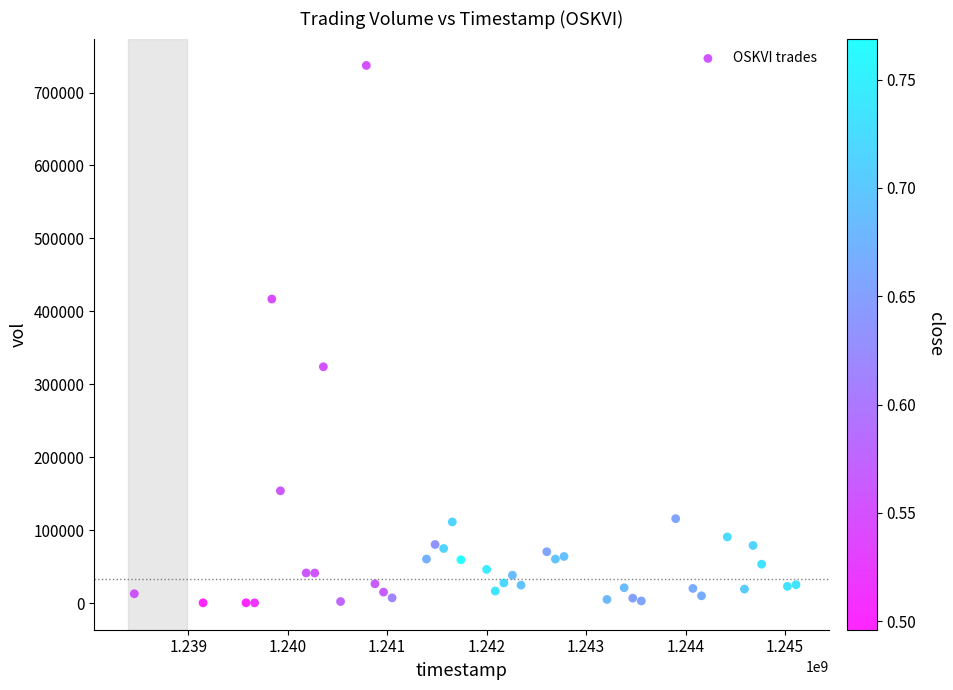

What is the range of X values (max minus min)?

6652800